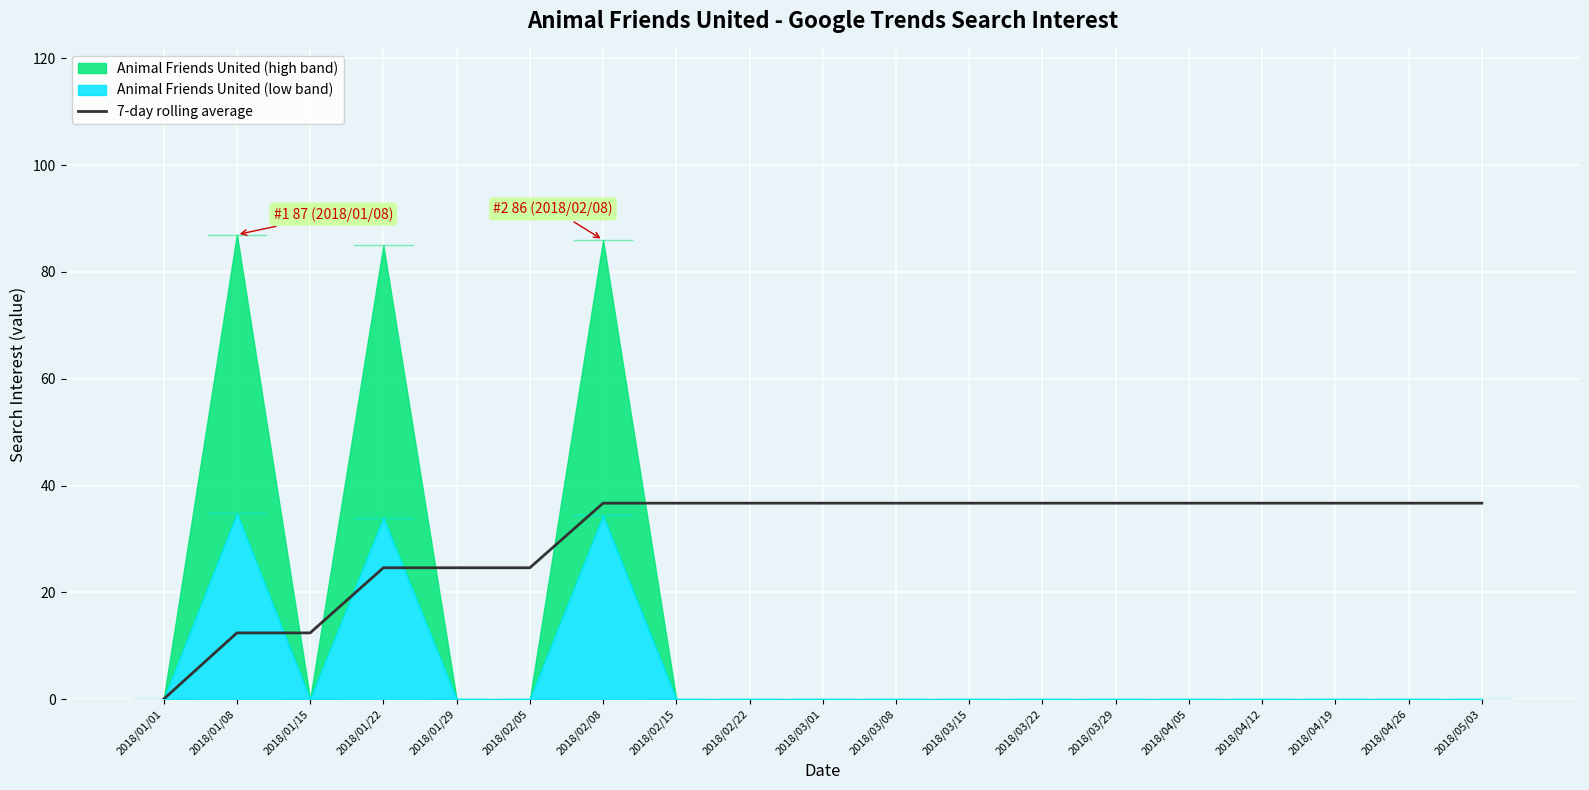

Which label corresponds to the smallest value in the chart?

2018/01/01